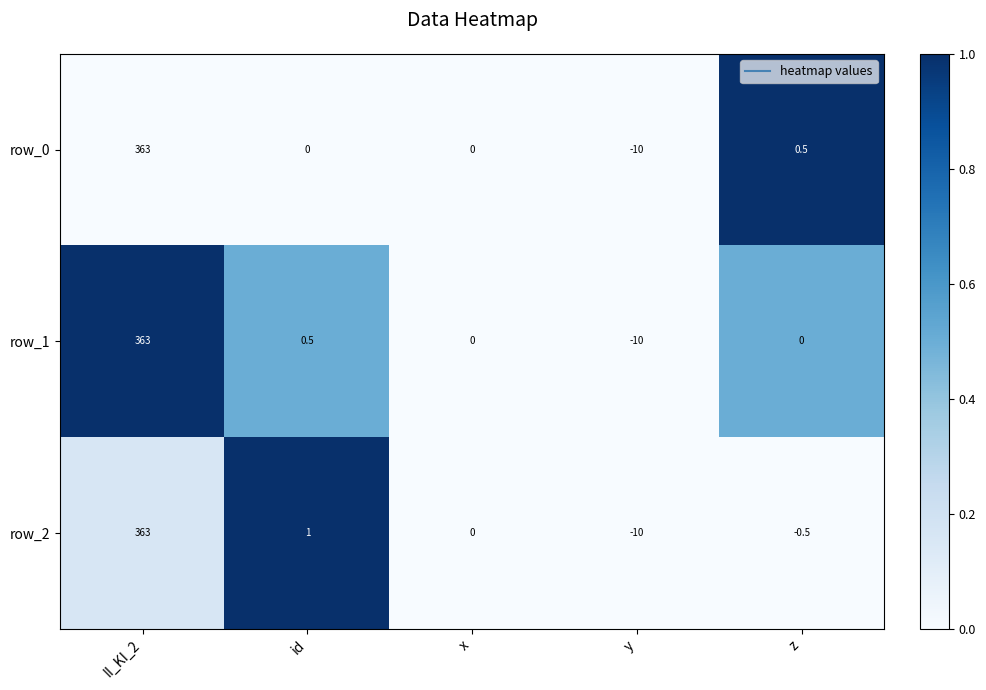

The row_2 series shows 0.4 at z. True or false?

False